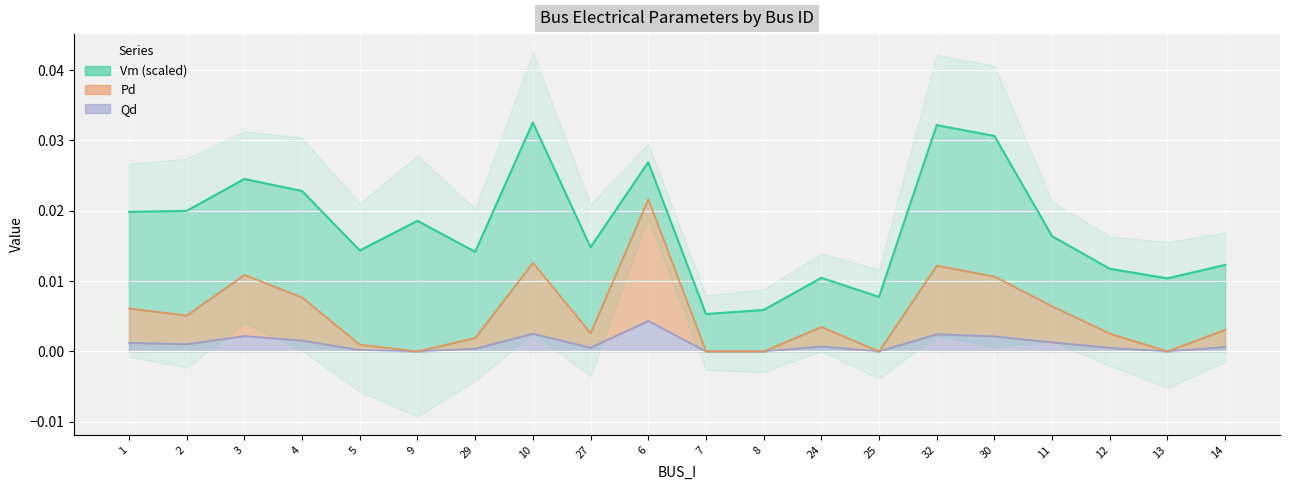

Rank the series at 14 from lowest to highest value.

Pd, Qd